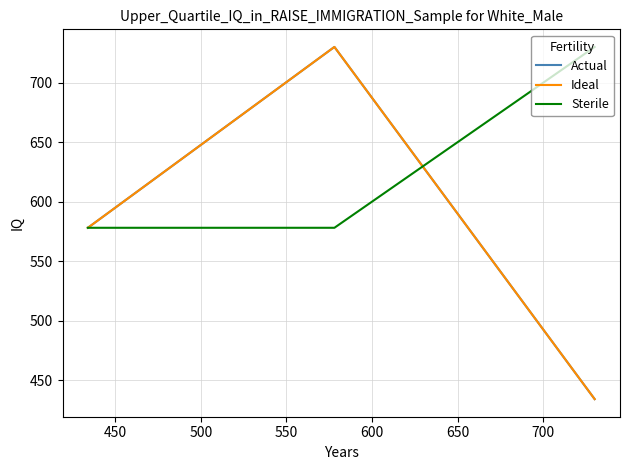

Does the chart have visible grid lines?

Yes